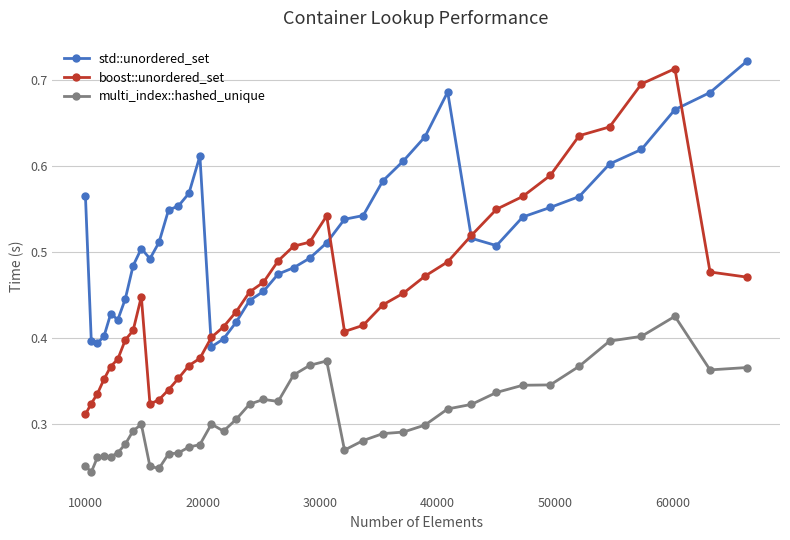

How many series are shown in this chart?

3